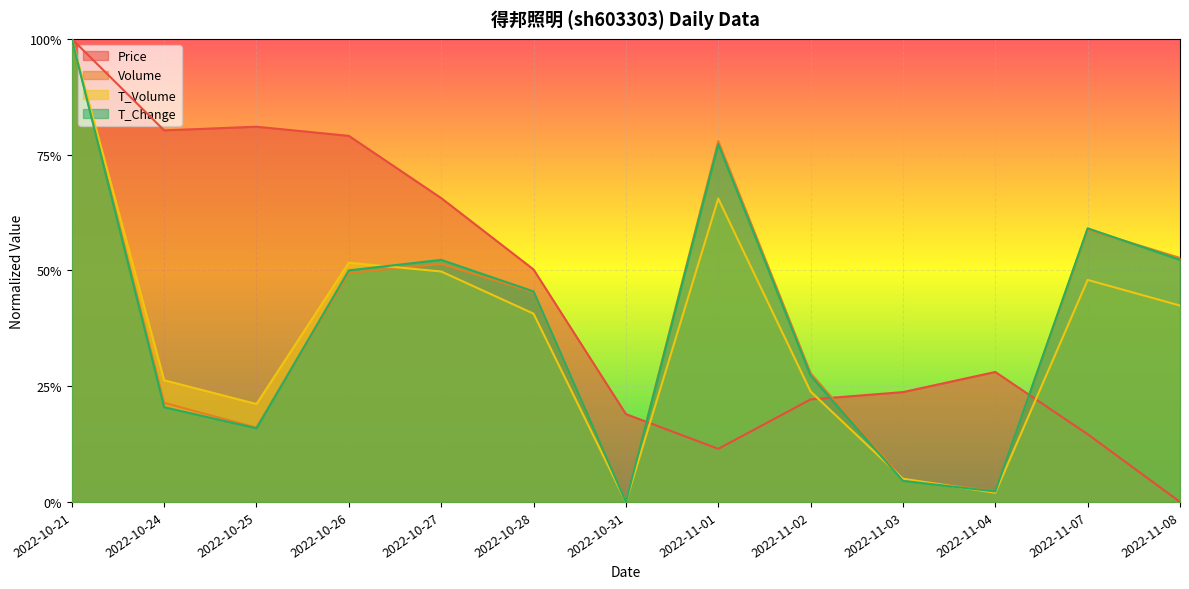

What position from the left is 2022-10-25?

3